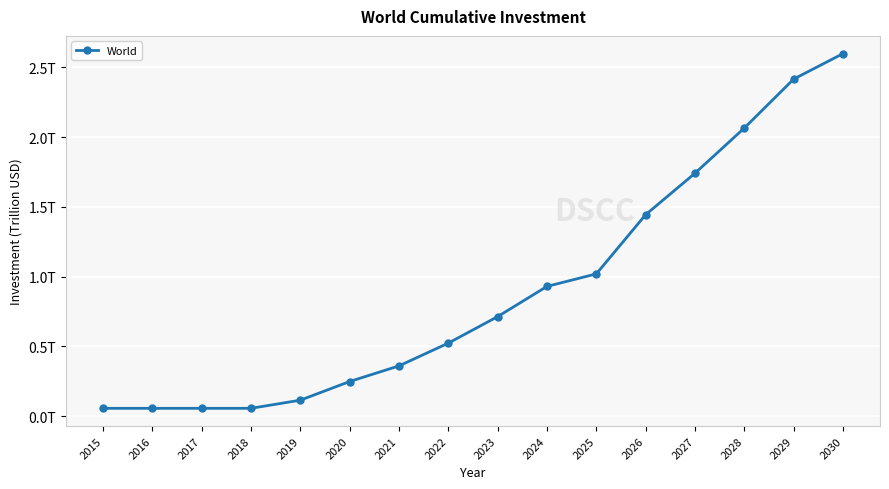

Reading left to right, transcribe all the data shown in this chart.

2015=0.1	2016=0.1	2017=0.1	2018=0.1	2019=0.1	2020=0.2	2021=0.4	2022=0.5	2023=0.7	2024=0.9	2025=1.0	2026=1.4	2027=1.7	2028=2.1	2029=2.4	2030=2.6